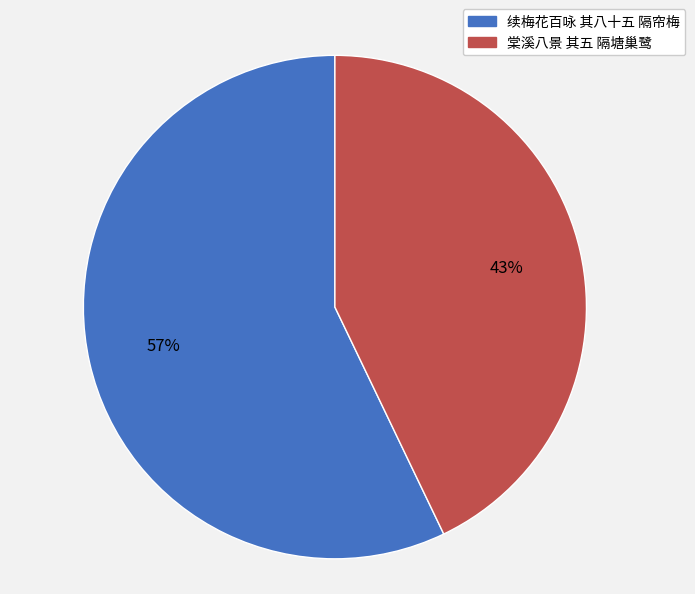

Is it true that 续梅花百咏 其八十五 隔帘梅 is 57% of the pie?

True